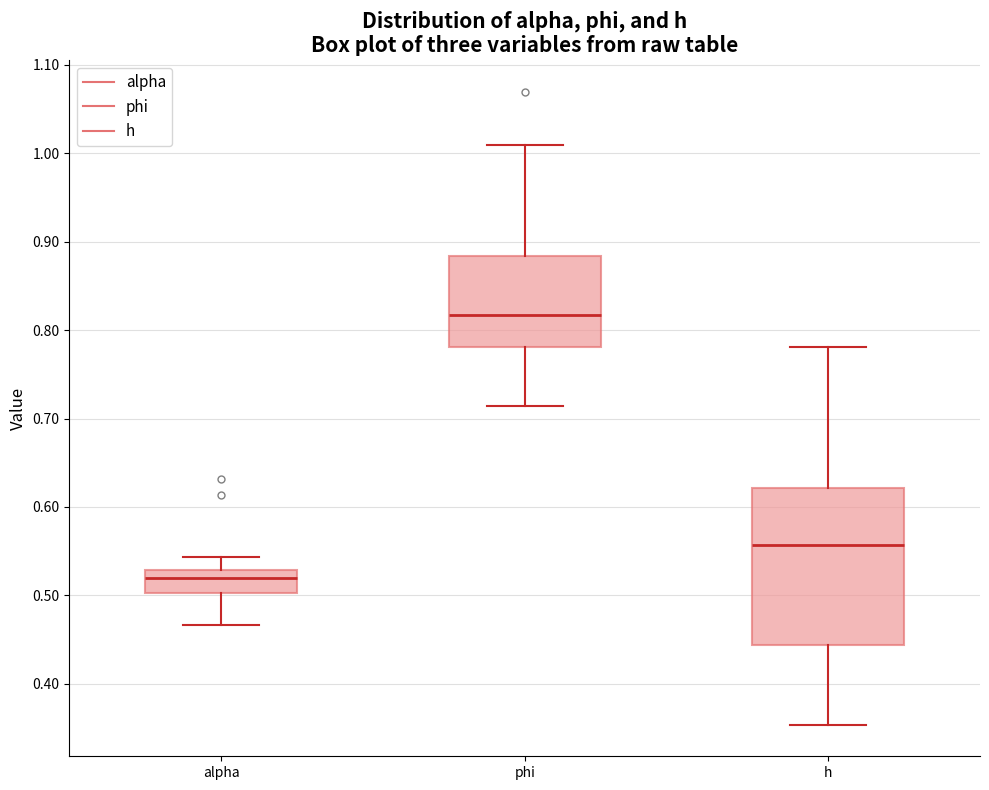

Reading left to right, read every box against the y-axis: the position of its median line, the range the box covers, and the ends of its whiskers. The values are not printed on the chart, so give them approximately, as read against the axis.

alpha: median 0.52, box 0.50 to 0.53, whiskers 0.47 to 0.54
phi: median 0.82, box 0.78 to 0.88, whiskers 0.71 to 1.01
h: median 0.56, box 0.44 to 0.62, whiskers 0.35 to 0.78